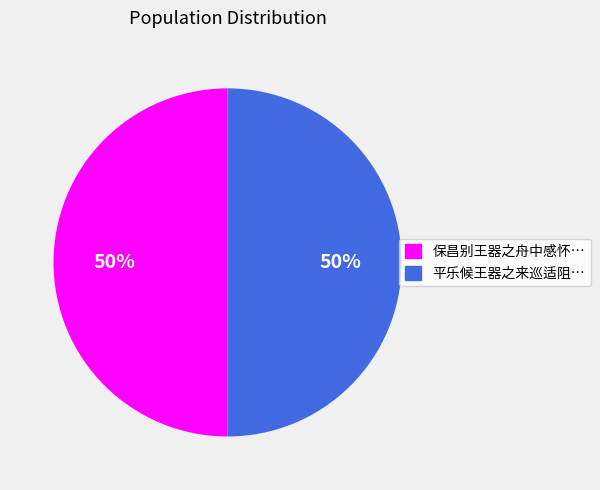

To the nearest percent, what is the average slice percentage?

50%